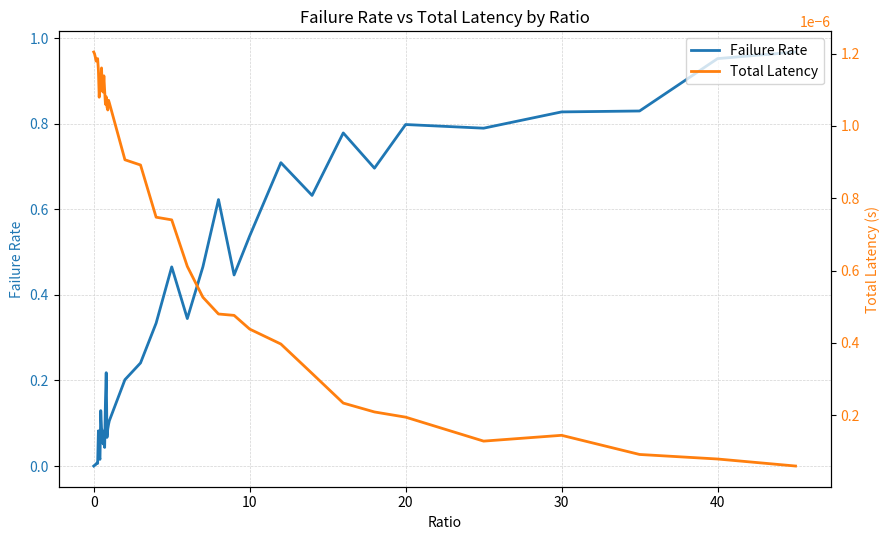

True or false: Failure Rate has a value of 0.8 at 20.

True